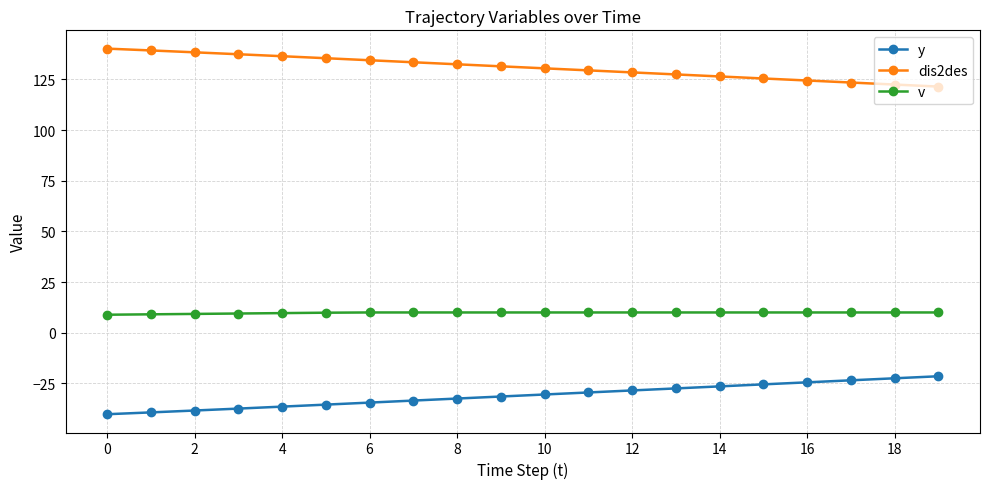

Which series has the largest total across all categories?

dis2des